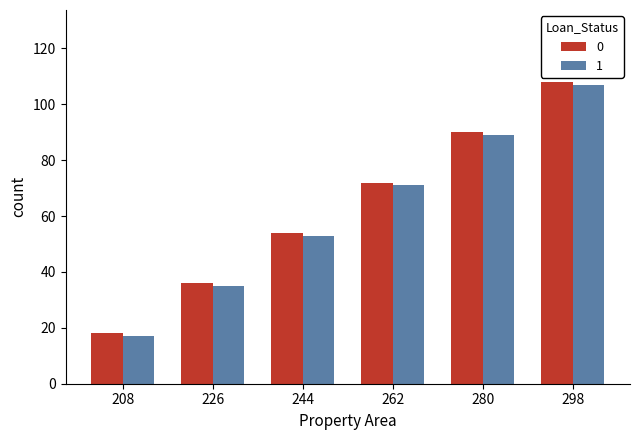

Rank the categories by 1 value from highest to lowest.

298, 280, 262, 244, 226, 208